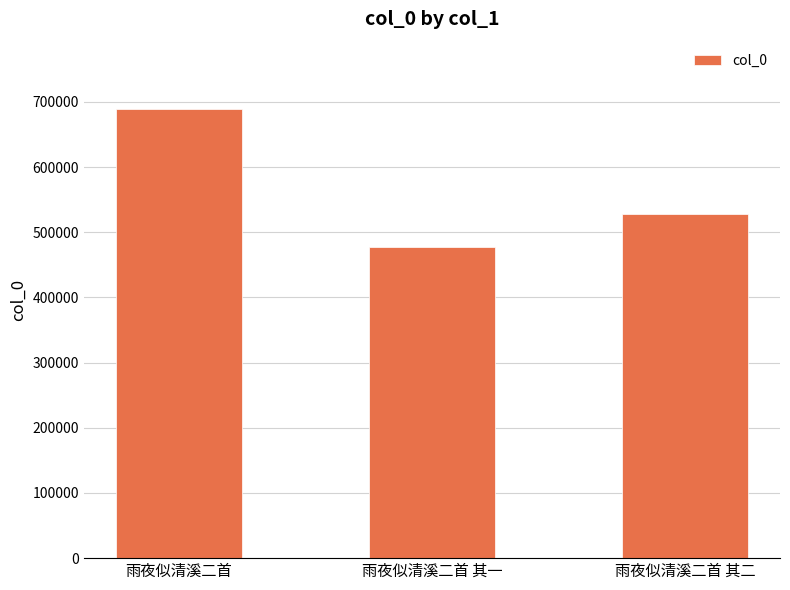

True or false: the data shows 477360 at 雨夜似清溪二首 其一.

True